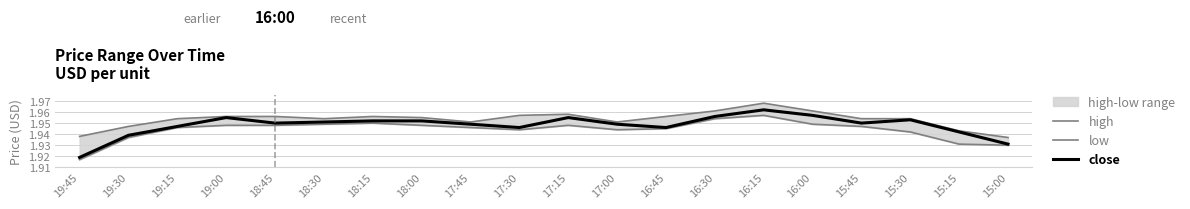

Reading left to right, extract all data points from this chart.

high: 1.9	1.9	2.0	2.0	2.0	2.0	2.0	2.0	2.0	2.0	2.0	2.0	2.0	2.0	2.0	2.0	2.0	2.0	1.9	1.9
low: 1.9	1.9	1.9	1.9	1.9	1.9	1.9	1.9	1.9	1.9	1.9	1.9	1.9	2.0	2.0	1.9	1.9	1.9	1.9	1.9
close: 1.9	1.9	1.9	2.0	1.9	2.0	2.0	2.0	1.9	1.9	2.0	1.9	1.9	2.0	2.0	2.0	1.9	2.0	1.9	1.9